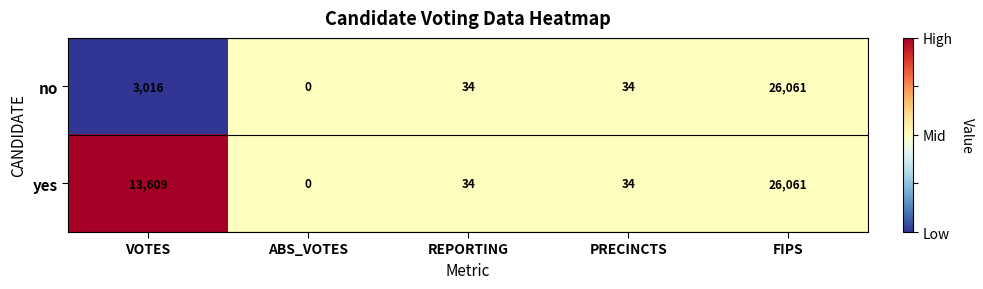

List the series in order of their overall mean, lowest first.

no, yes